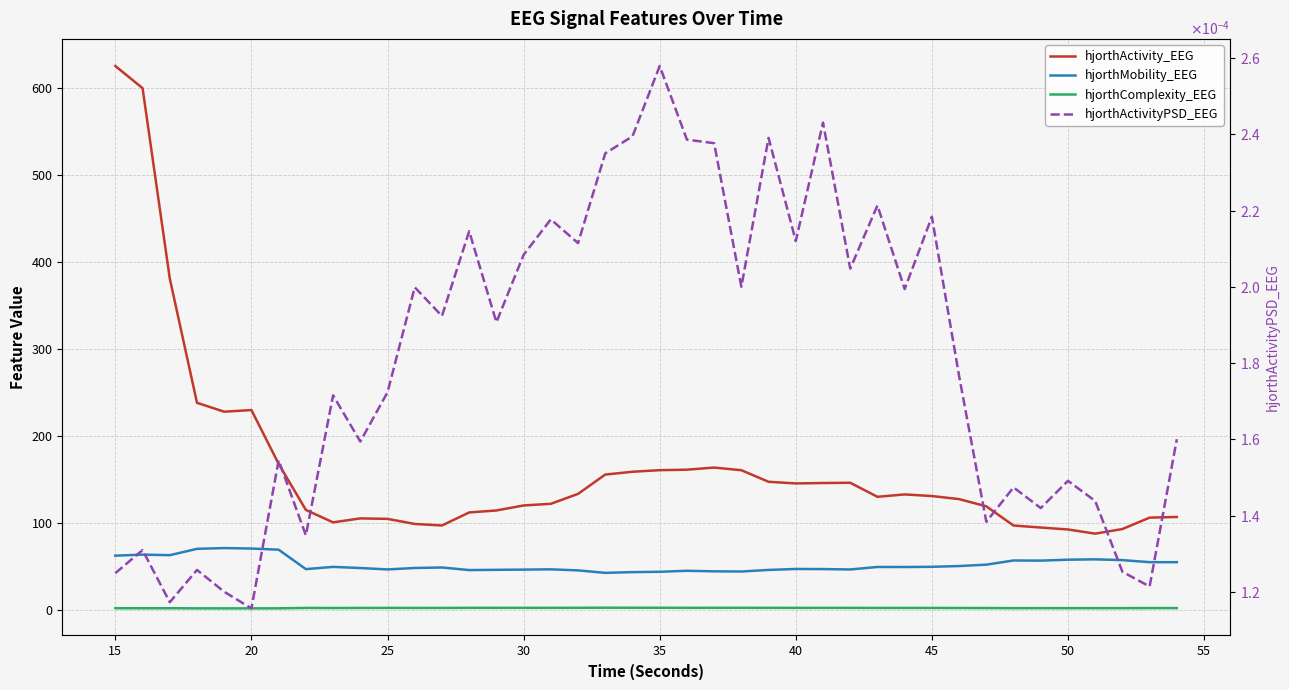

What is the minimum value for hjorthComplexity_EEG?

1.6